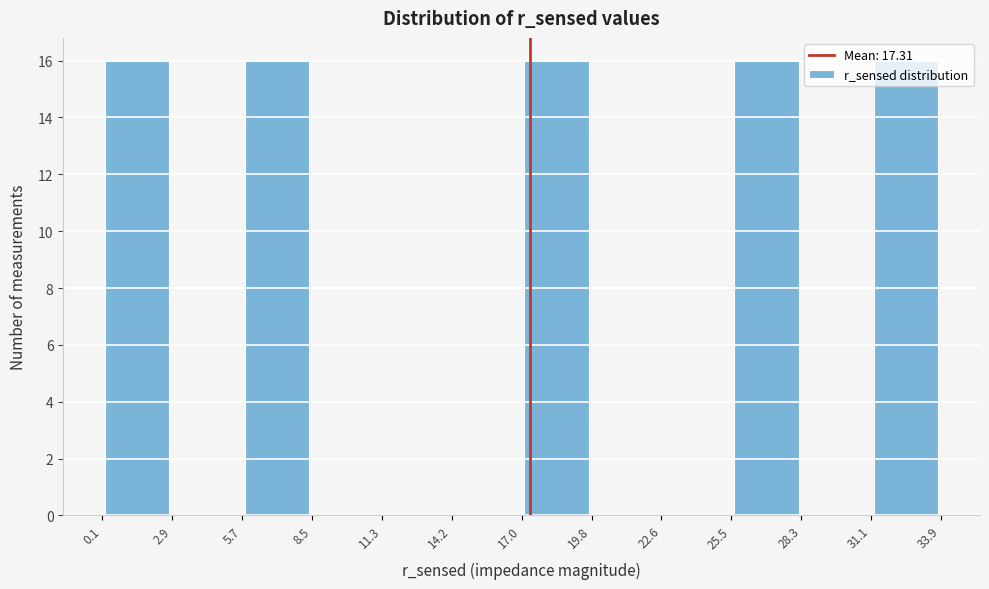

Reading left to right, transcribe this chart: for each bar, give the range it covers on the x-axis and its height. The values are not printed on the chart, so give them approximately, as read against the axis.

0.1 to 2.9: 16
2.9 to 5.7: 0
5.7 to 8.5: 16
8.5 to 11.3: 0
11.3 to 14.2: 0
14.2 to 17.0: 0
17.0 to 19.8: 16
19.8 to 22.6: 0
22.6 to 25.5: 0
25.5 to 28.3: 16
28.3 to 31.1: 0
31.1 to 33.9: 16